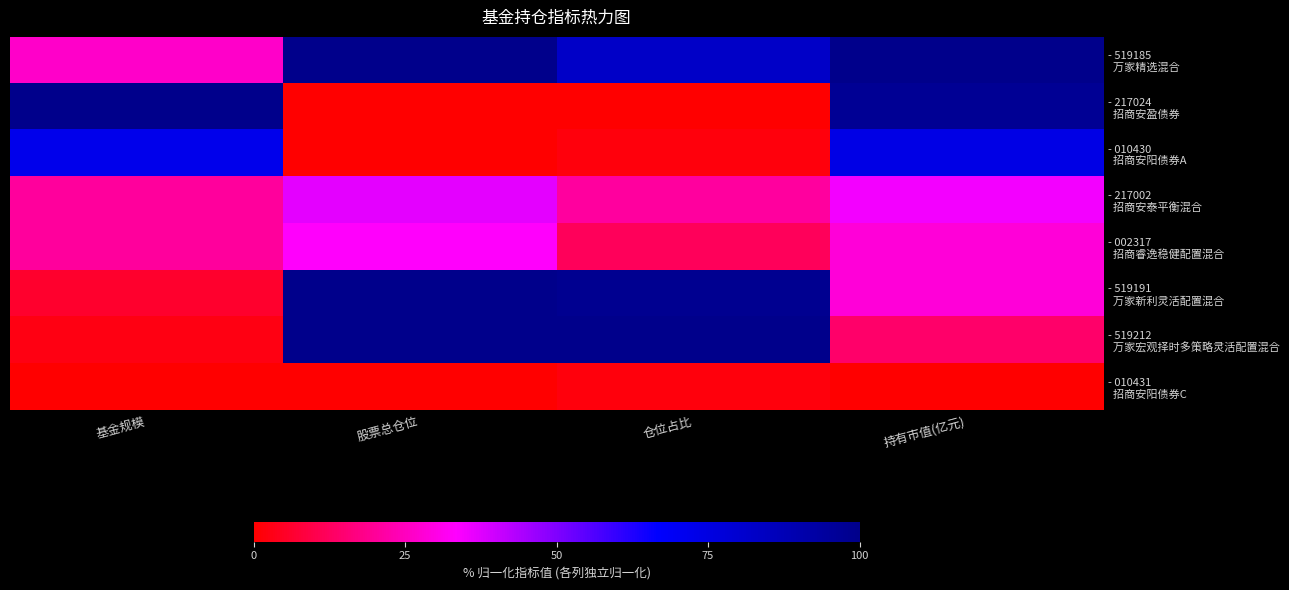

What is the total value across all series at 股票总仓位?

370.1